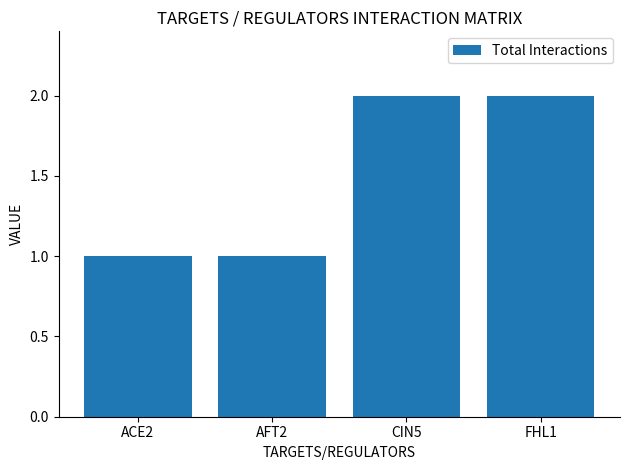

What is the label of the 1st bar from the left?

ACE2